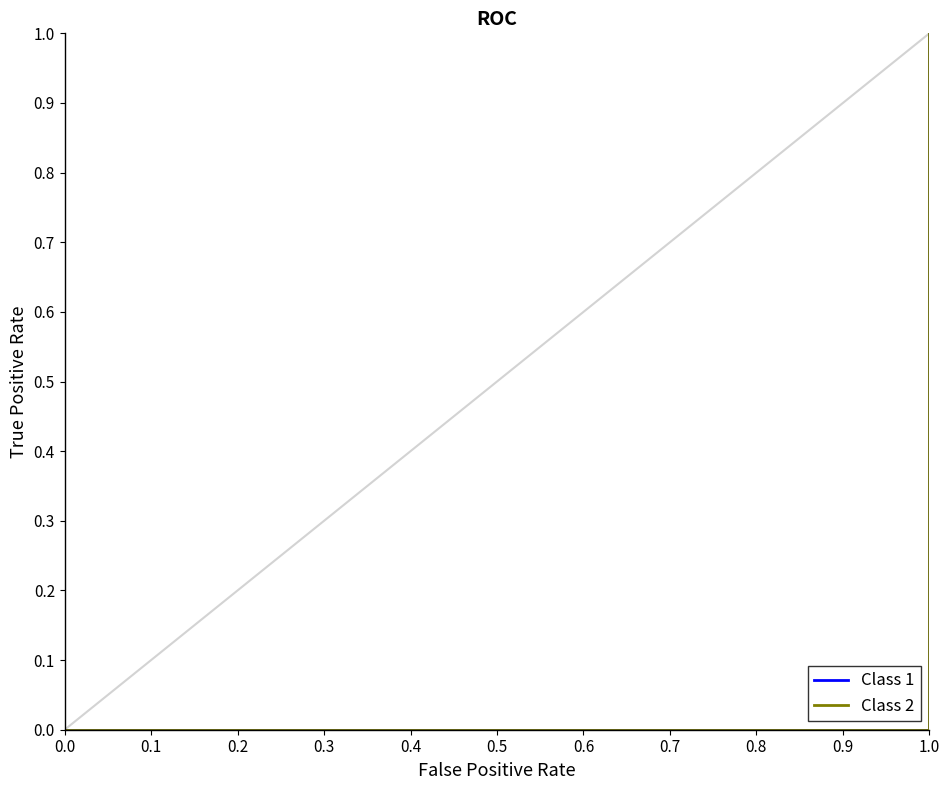

How many values in the Class 1 series exceed 0?

4